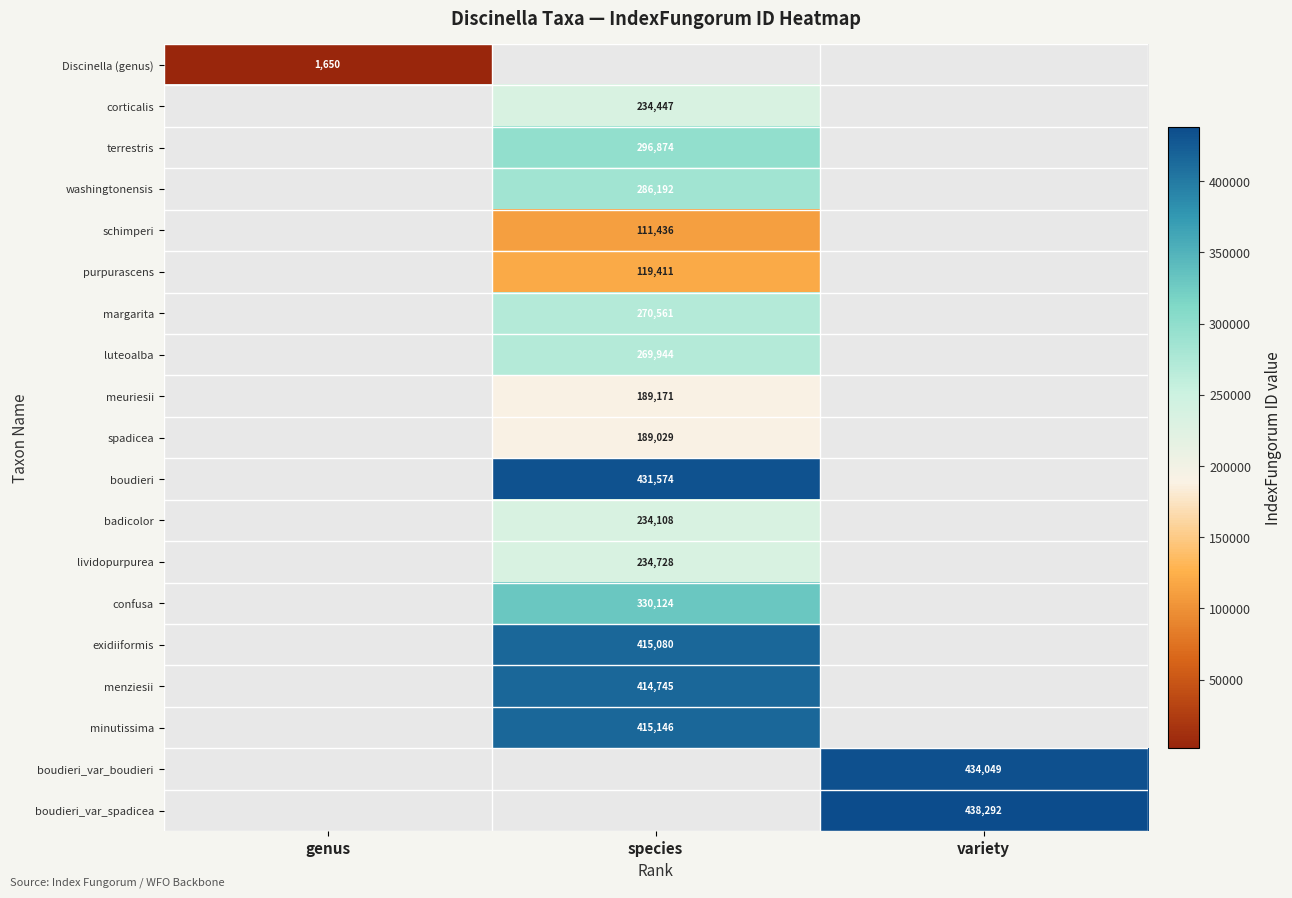

At how many categories does at least one series exceed 393997?

2